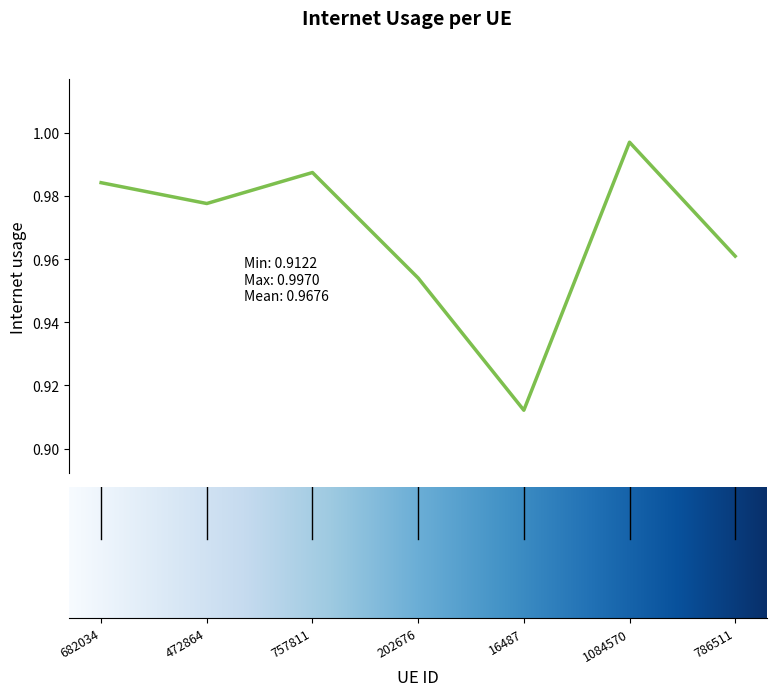

How many interior local peaks (higher than both neighbors) does the data have?

2